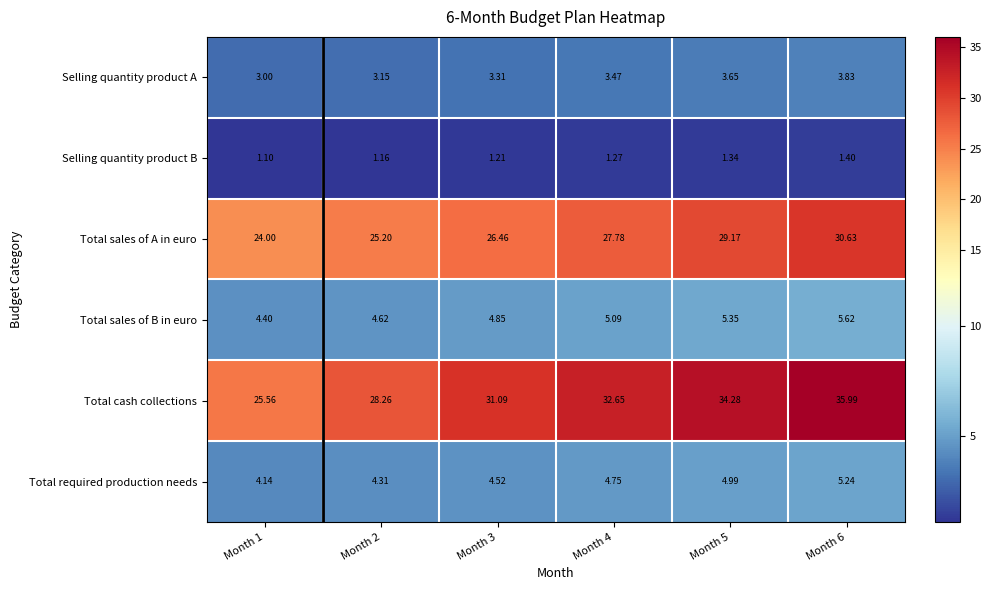

What is the total value across all series at Month 4?

75.0